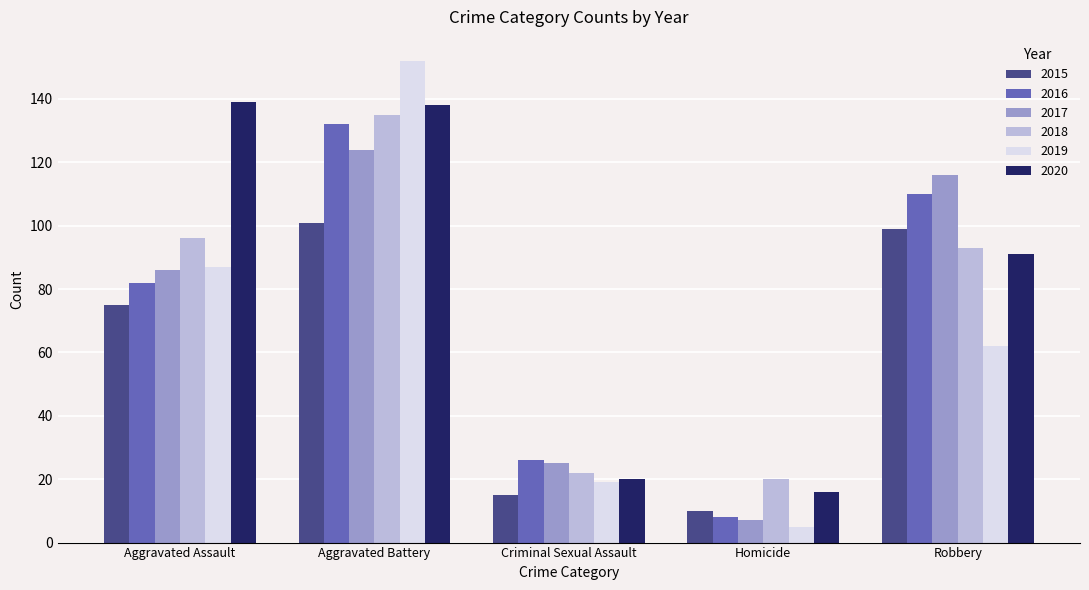

List the labels in order of 2019 value, largest first.

Aggravated Battery, Aggravated Assault, Robbery, Criminal Sexual Assault, Homicide